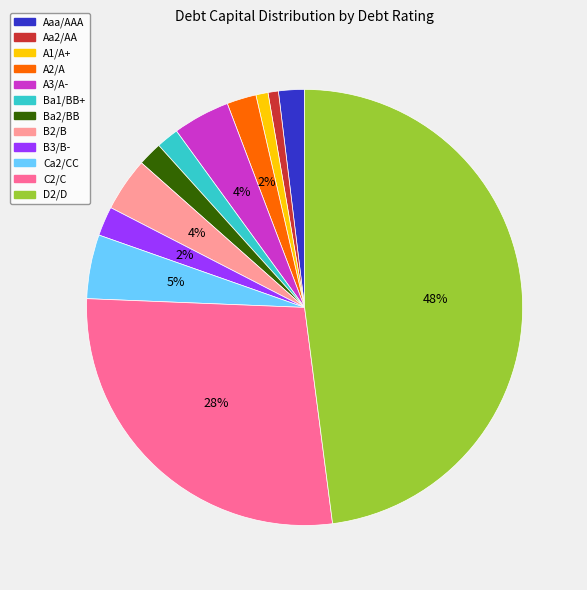

Count the number of slices in the pie.

12